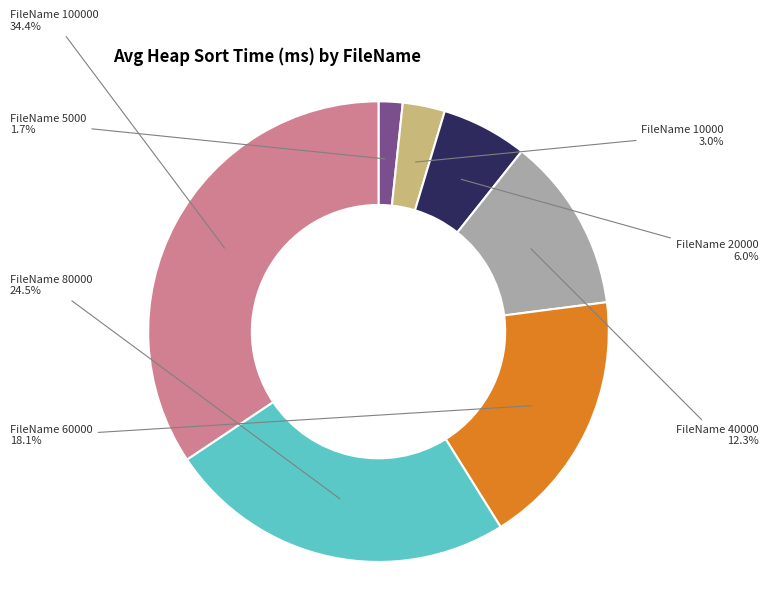

Is there any slice that represents more than half of the pie?

No